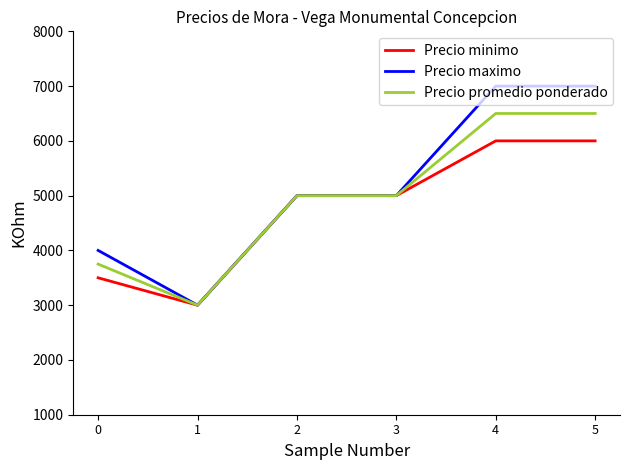

The value of Precio minimo at 3 is 5000. True or false?

True